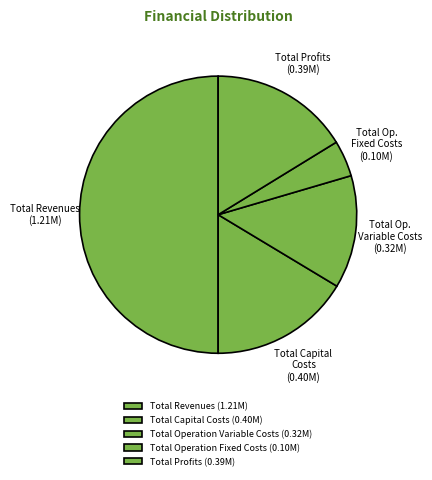

Count the number of slices in the pie.

5